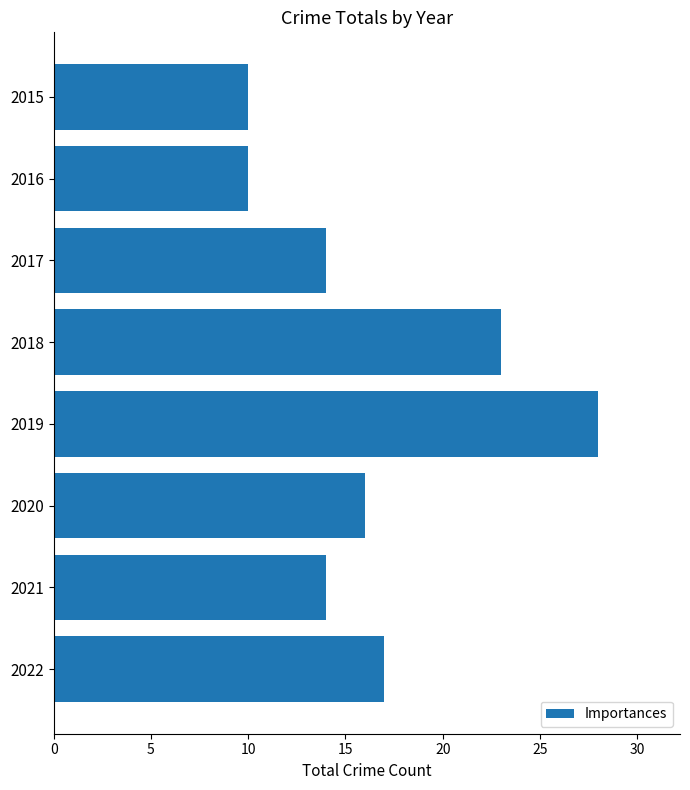

Reading top to bottom, list all the values displayed in this chart.

2015=10	2016=10	2017=14	2018=23	2019=28	2020=16	2021=14	2022=17